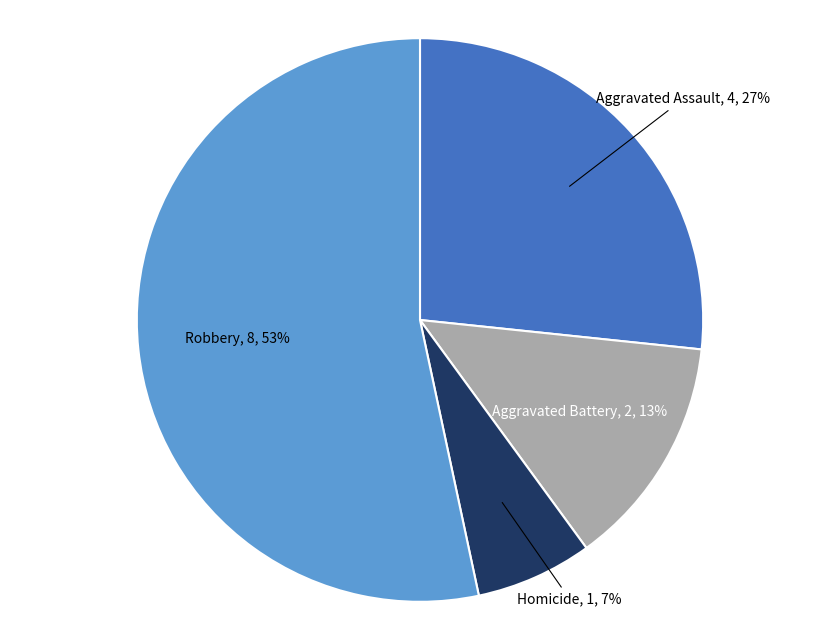

To the nearest percent, what is the average slice percentage?

25%